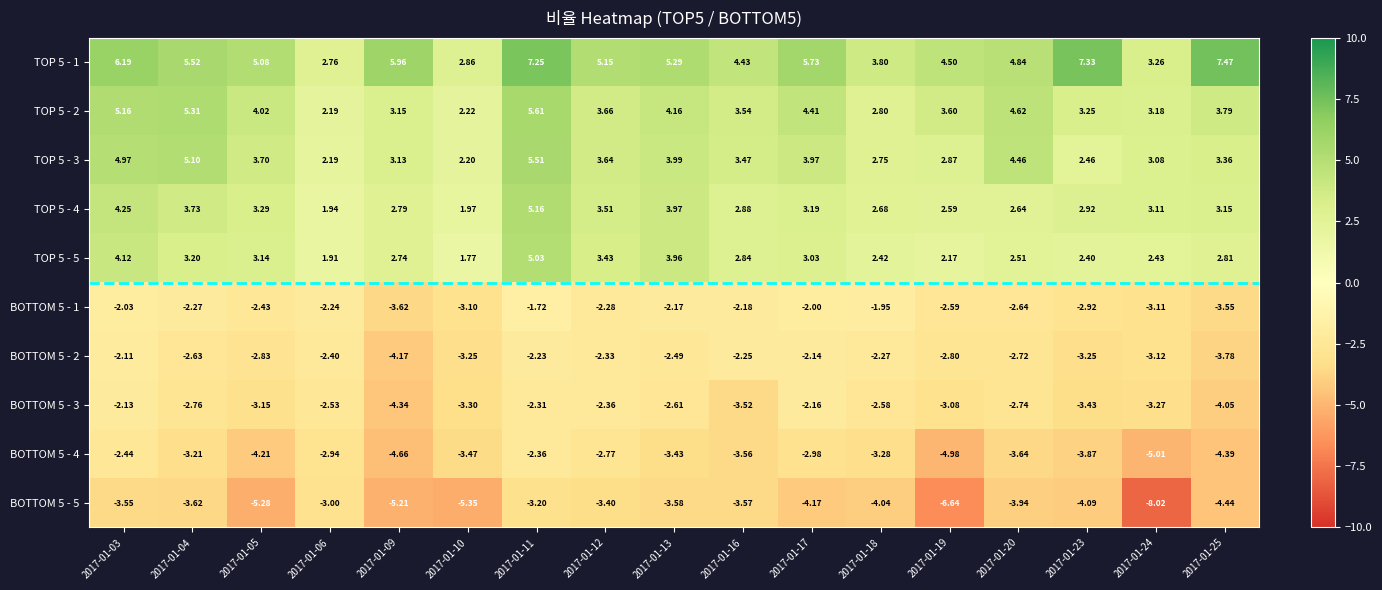

At which category is the sum across all series the highest?

2017-01-11